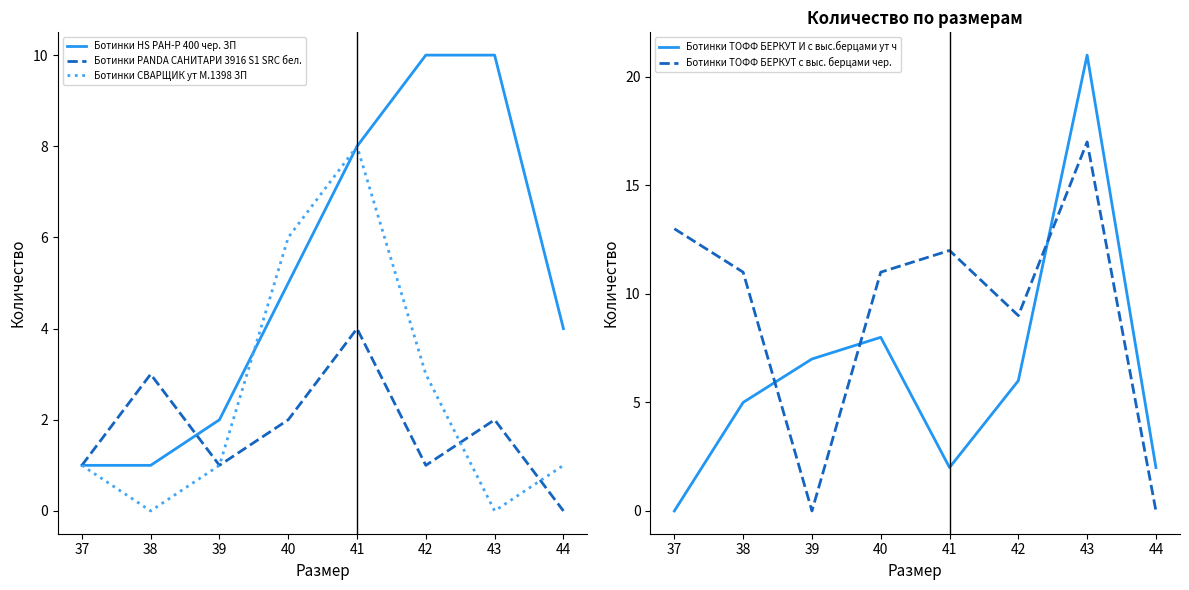

Reading right to left, list all the values displayed in this chart.

Ботинки HS РАН-Р 400 чер. ЗП: 44=4	43=10	42=10	41=8	40=5	39=2	38=1	37=1
Ботинки PANDA САНИТАРИ 3916 S1 SRC бел.: 44=0	43=2	42=1	41=4	40=2	39=1	38=3	37=1
Ботинки СВАРЩИК ут М.1398 ЗП: 44=1	43=0	42=3	41=8	40=6	39=1	38=0	37=1
Ботинки ТОФФ БЕРКУТ И с выс.берцами ут ч: 44=2	43=21	42=6	41=2	40=8	39=7	38=5	37=0
Ботинки ТОФФ БЕРКУТ с выс. берцами чер.: 44=0	43=17	42=9	41=12	40=11	39=0	38=11	37=13